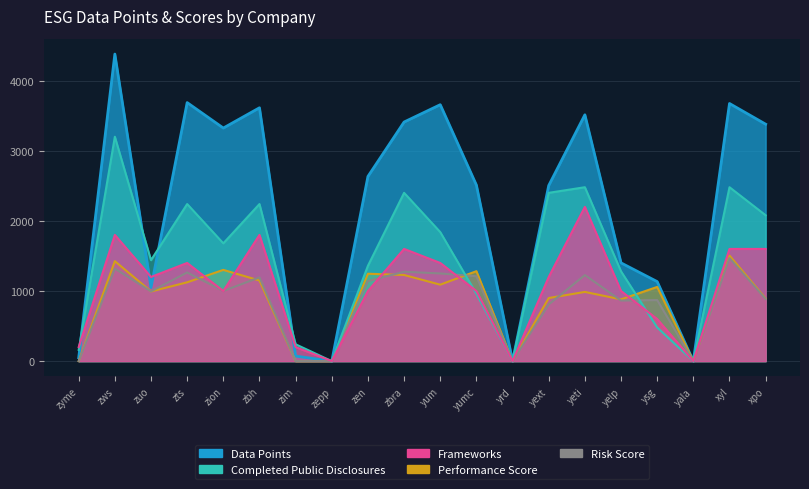

The value of Data Points at ysg is 503.8. True or false?

False